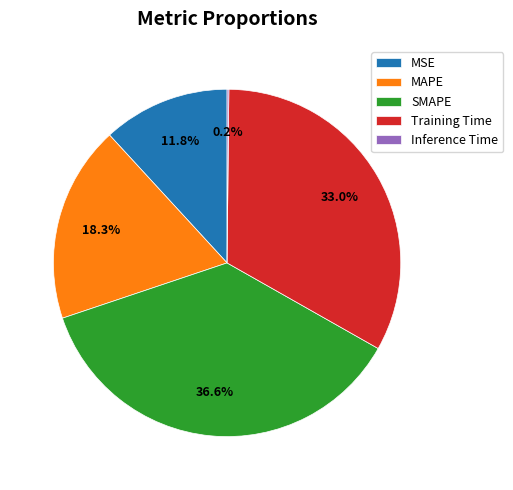

To the nearest percent, what portion does MAPE represent?

18%